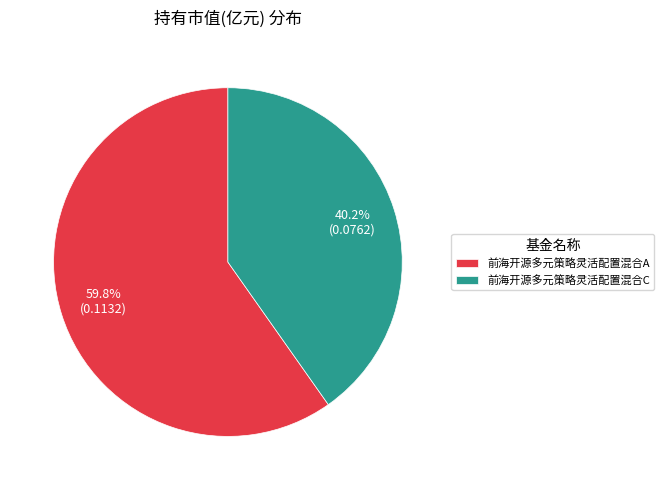

The 前海开源多元策略灵活配置混合A slice represents 51% of the pie. True or false?

False